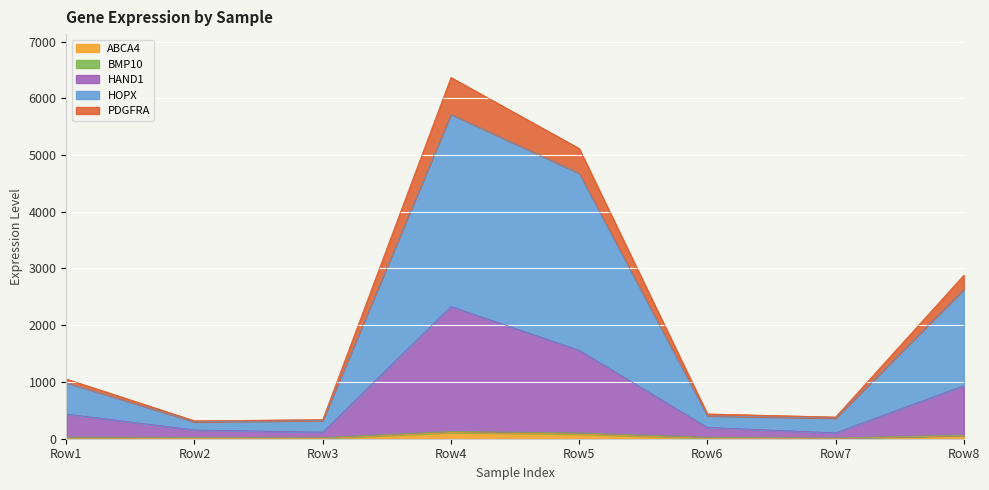

In HAND1, how many points are higher than both neighbors (excluding endpoints)?

1